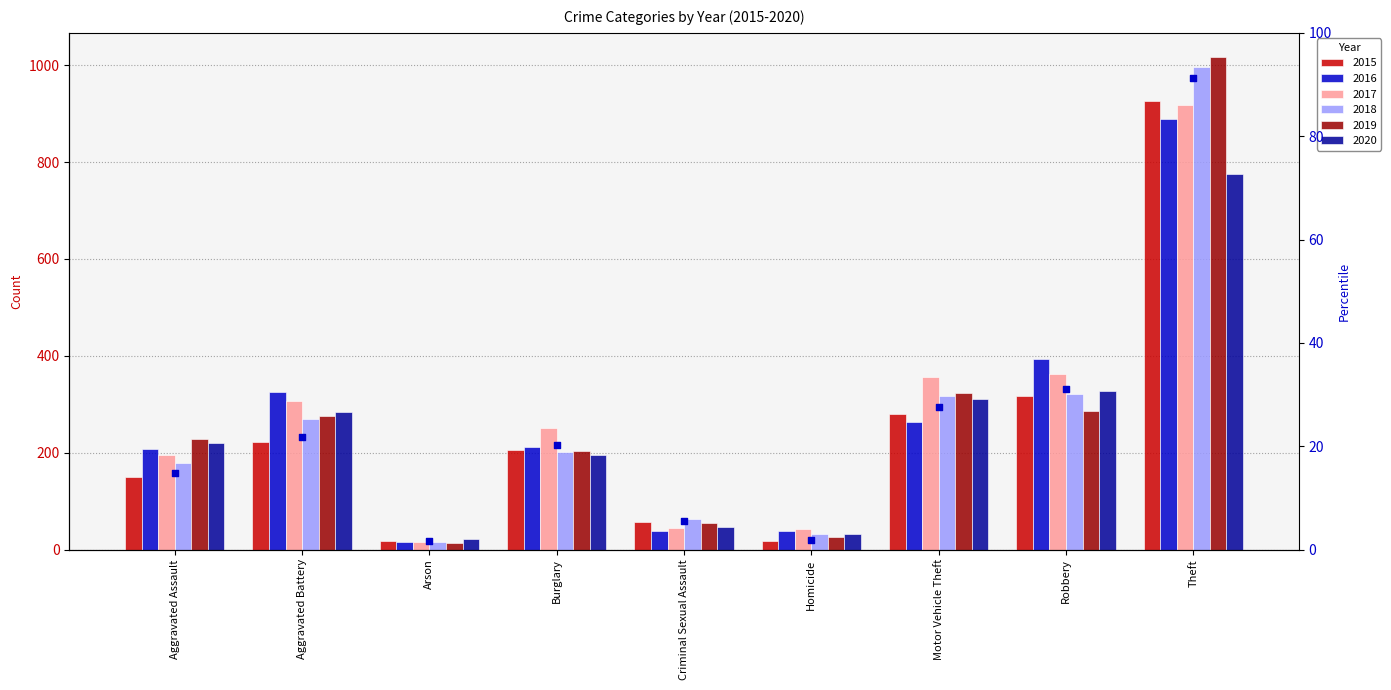

What is the ratio of the value at Homicide to the value at Criminal Sexual Assault?

0.3